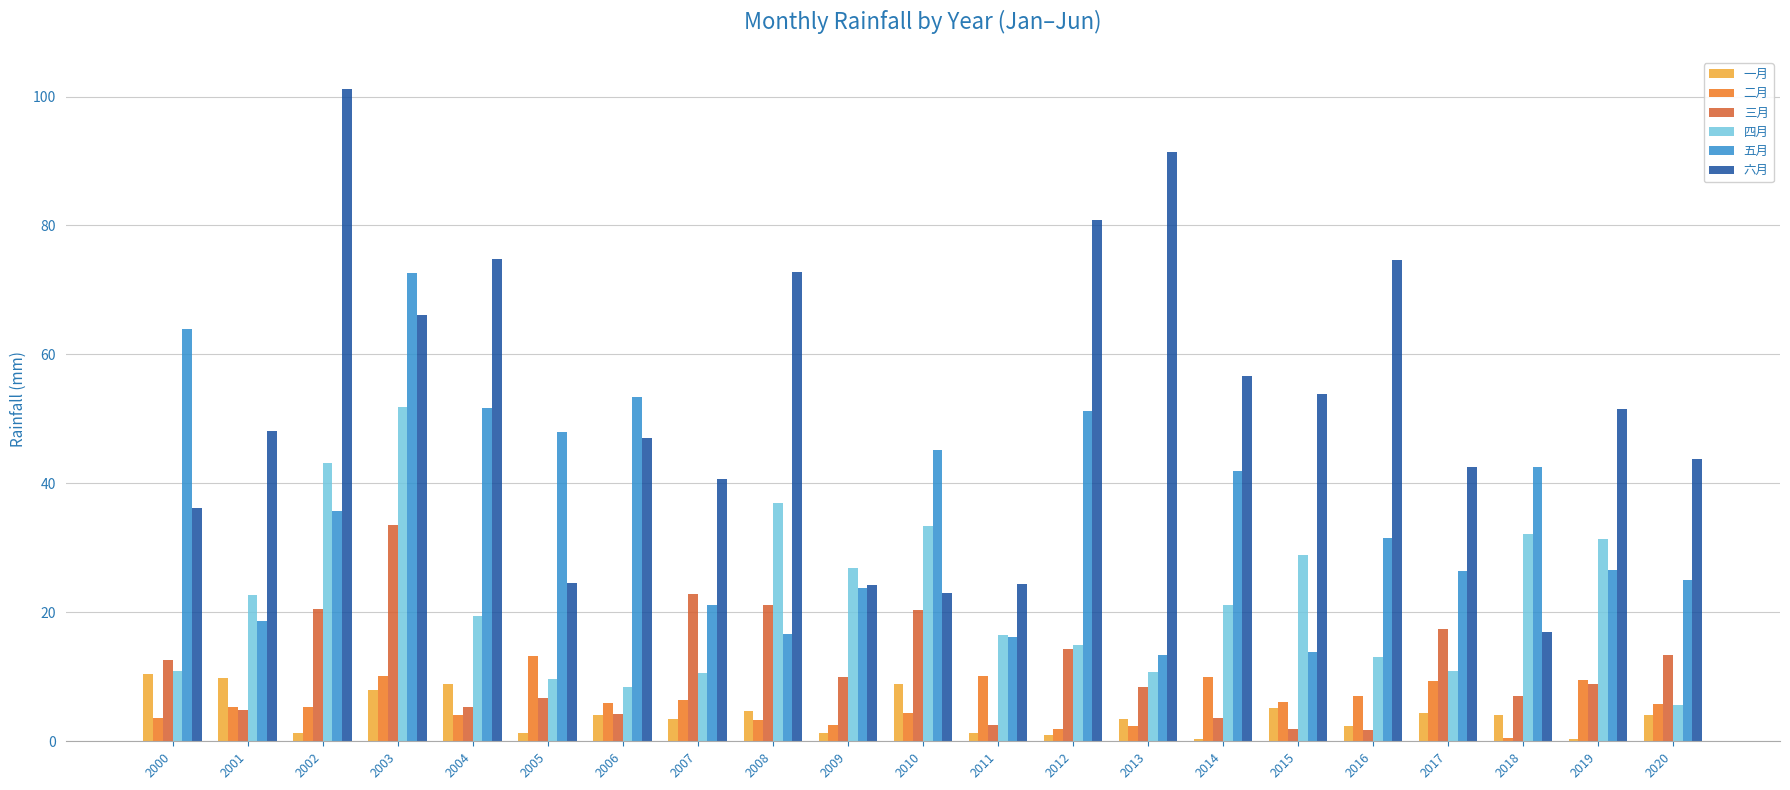

What is the value of the 四月 bar at the 6th from the left?

9.6